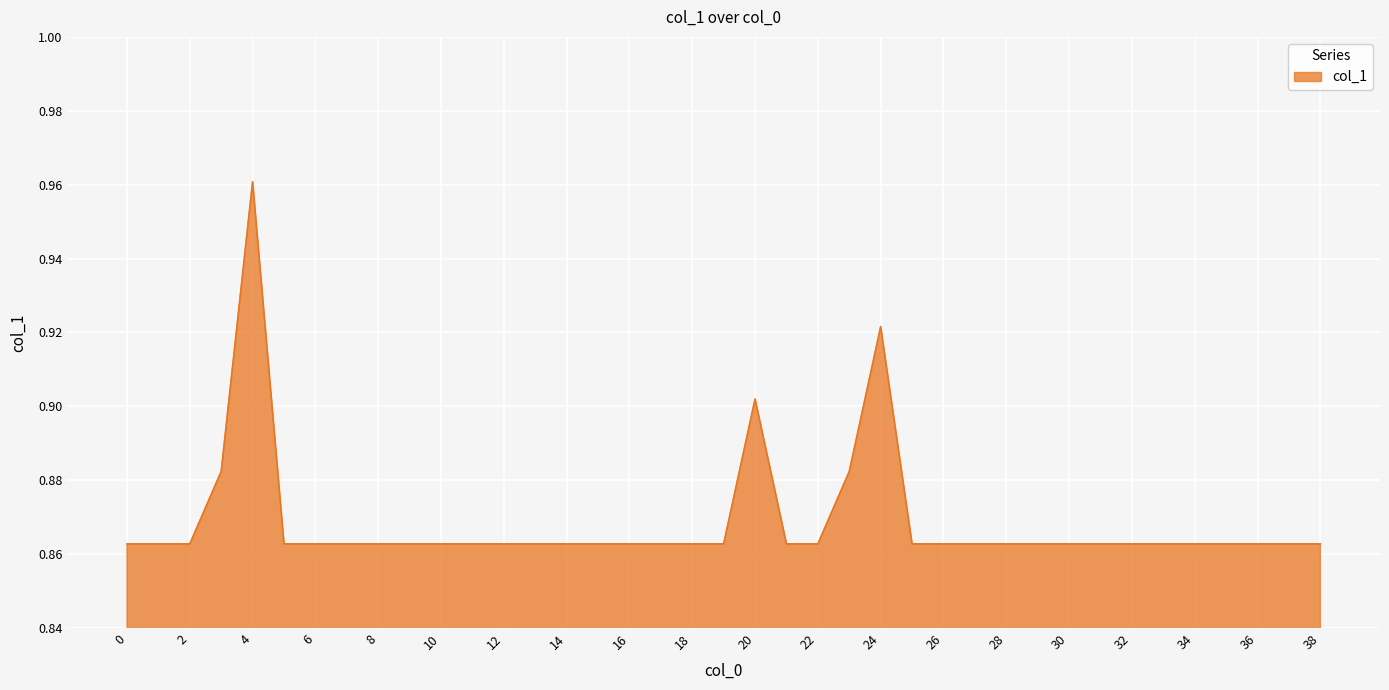

Rank the categories by value from lowest to highest.

0, 1, 2, 5, 6, 7, 8, 9, 10, 11, 12, 13, 14, 15, 16, 17, 18, 19, 21, 22, 25, 26, 27, 28, 29, 30, 31, 32, 33, 34, 35, 36, 37, 38, 3, 23, 20, 24, 4